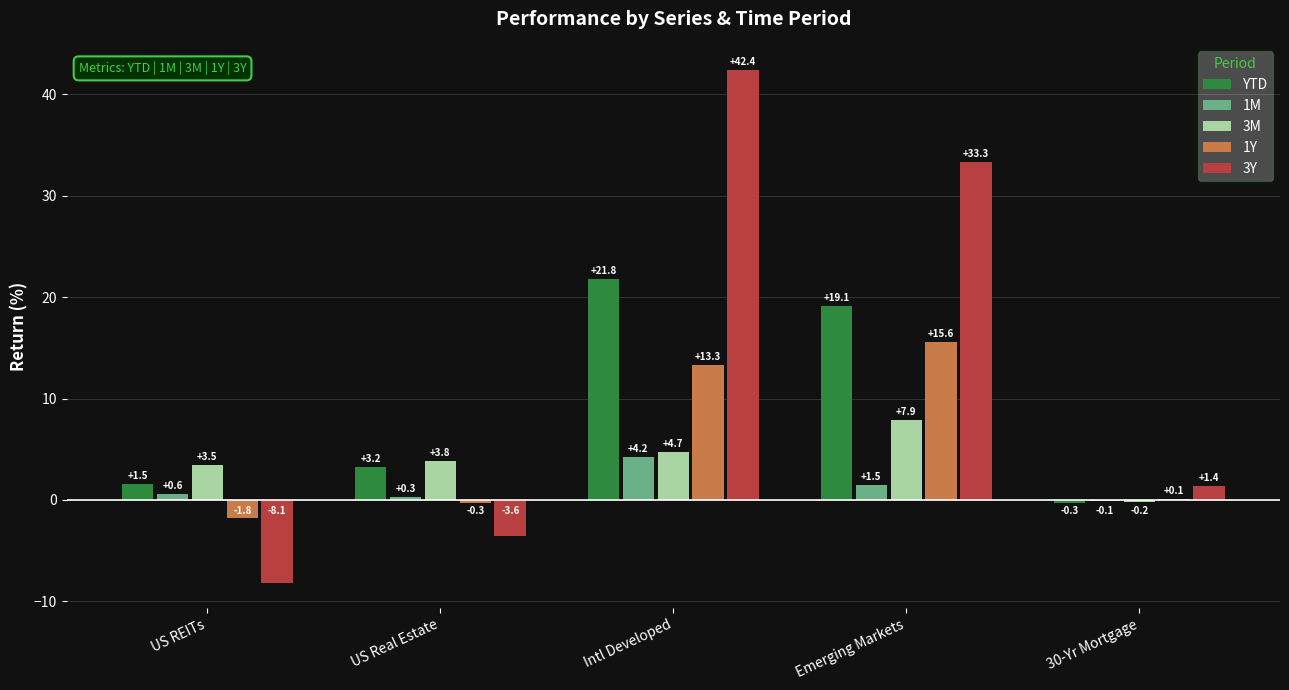

What is the maximum value shown in the chart?

42.4